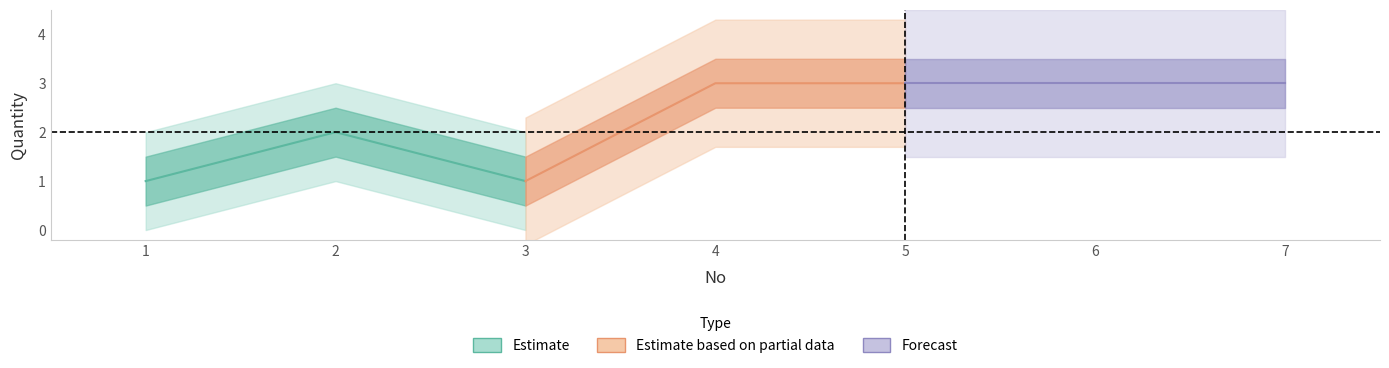

What is the lowest value of the Estimate series?

1